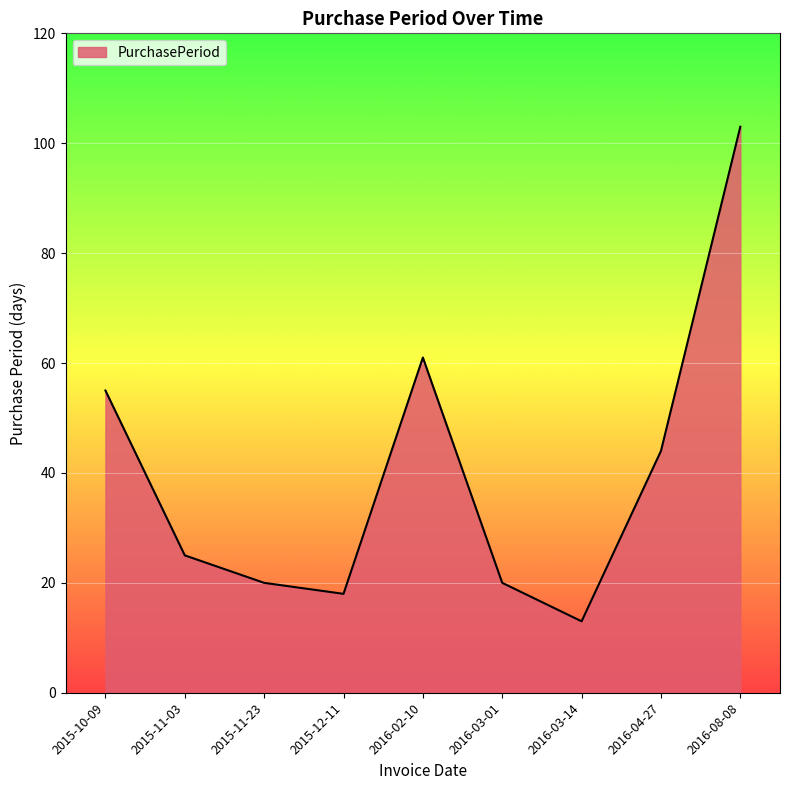

Is it true that the value at 2016-03-14 is 13?

True